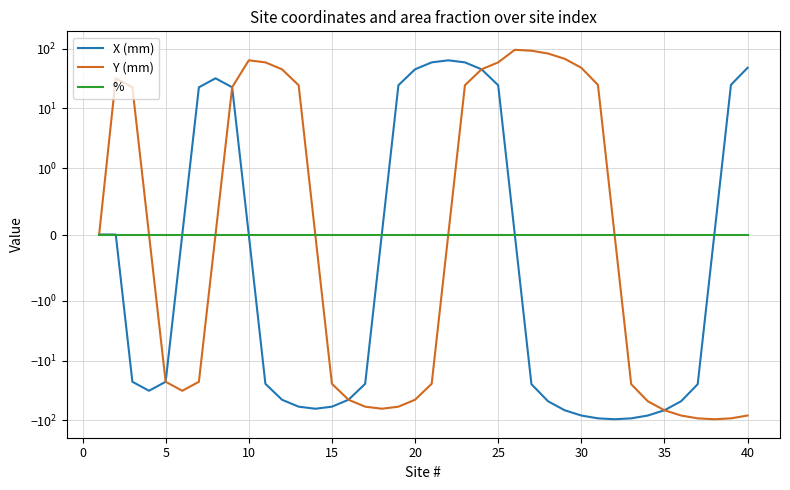

What is the difference between the highest and lowest values at 0?

32.0